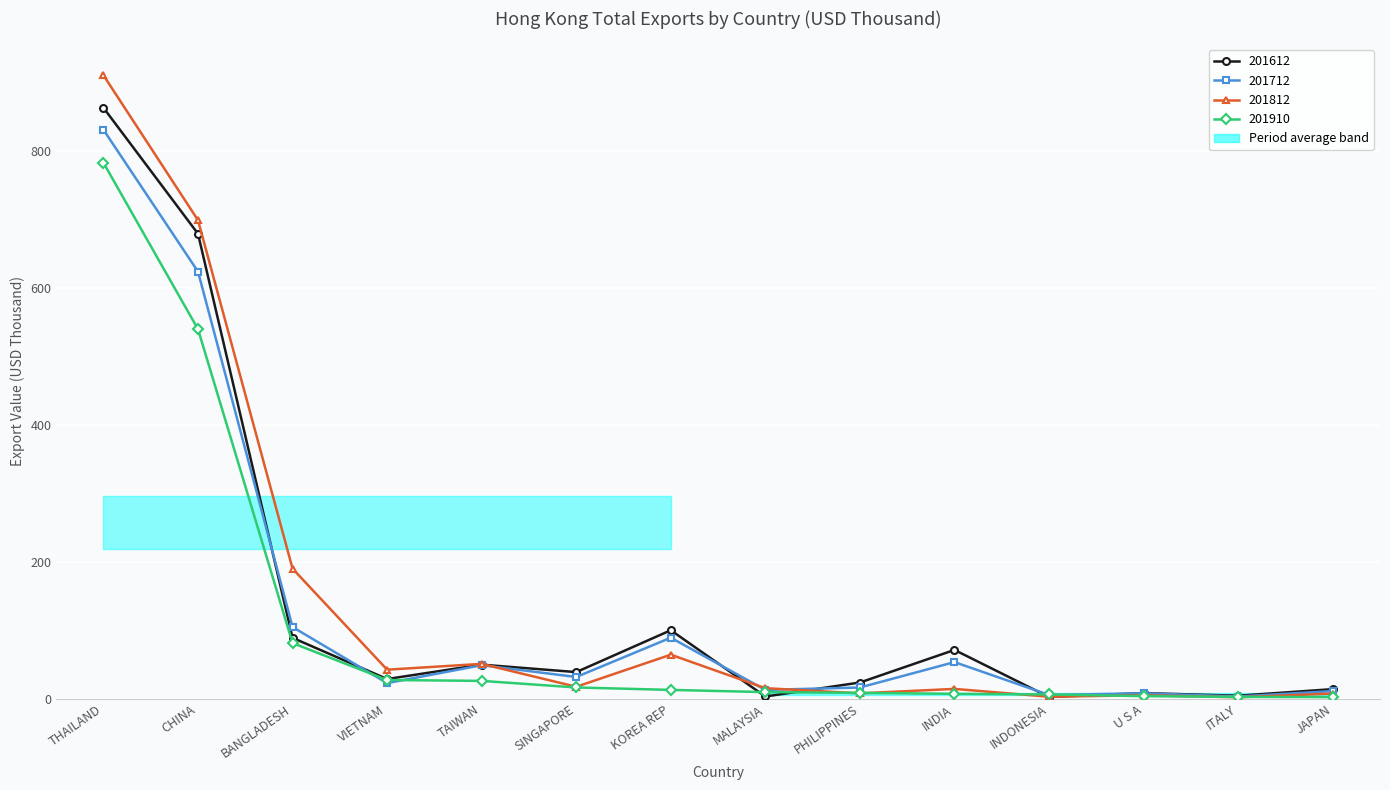

What is the value of the 201612 point at the 3rd from the left?

89.1